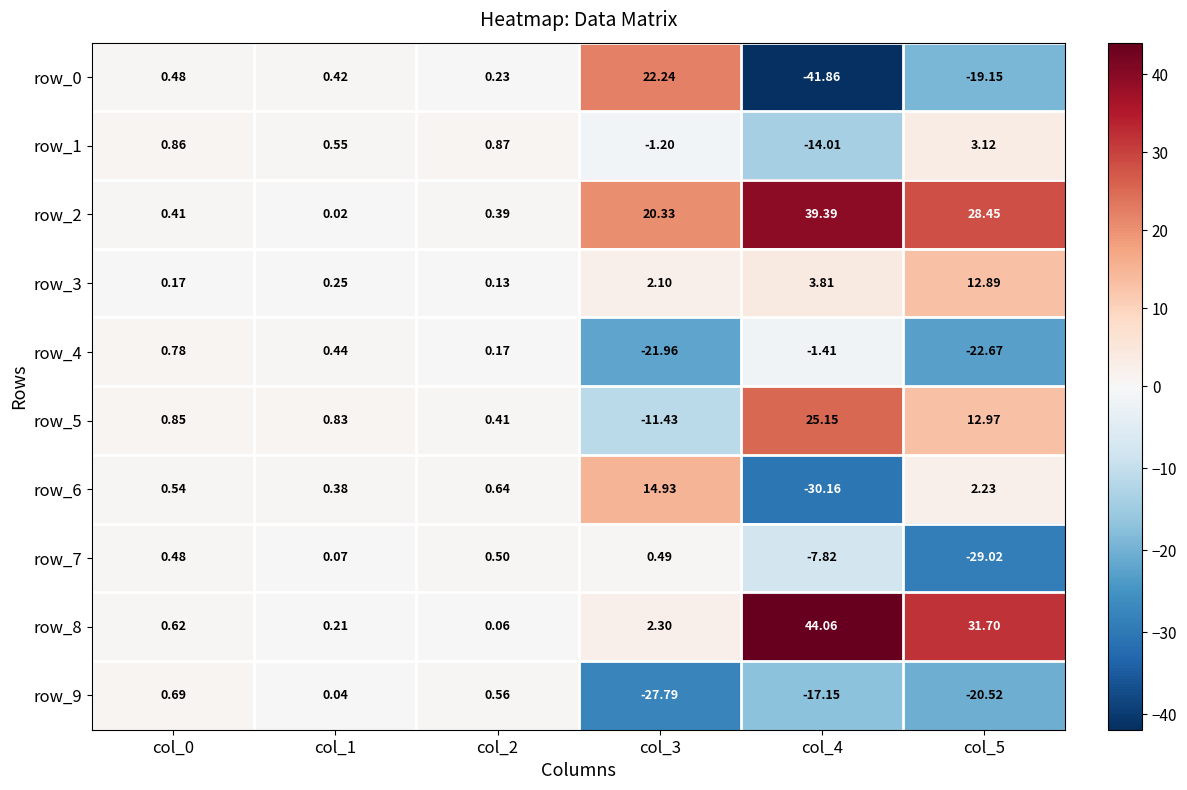

Is the value of row_0 at col_2 greater than the value of row_4 at col_2?

Yes